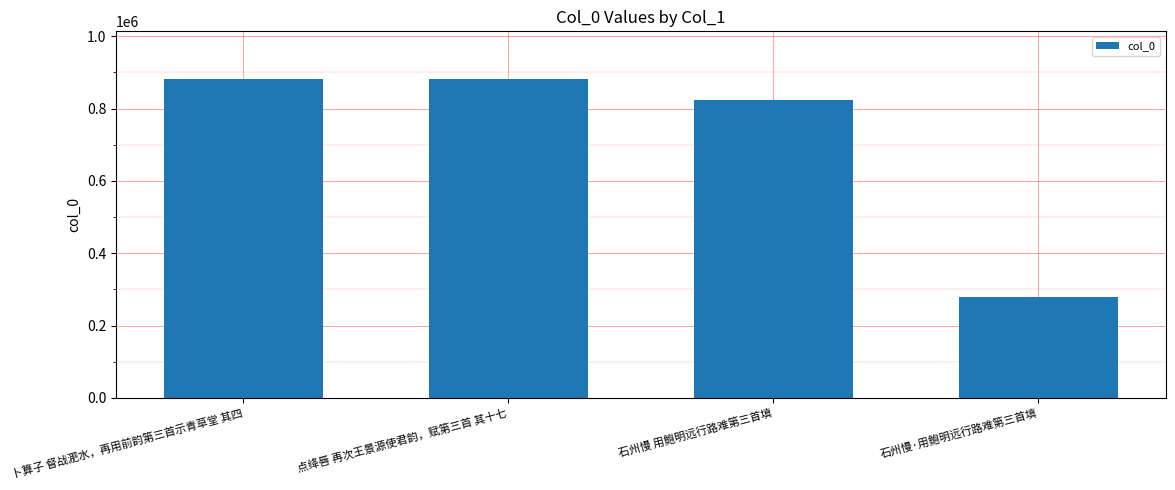

Approximately how many times larger is the value at 点绛唇 再次王景源使君韵，赋第三首 其十七 compared to 石州慢·用鲍明远行路难第三首填?

3.2